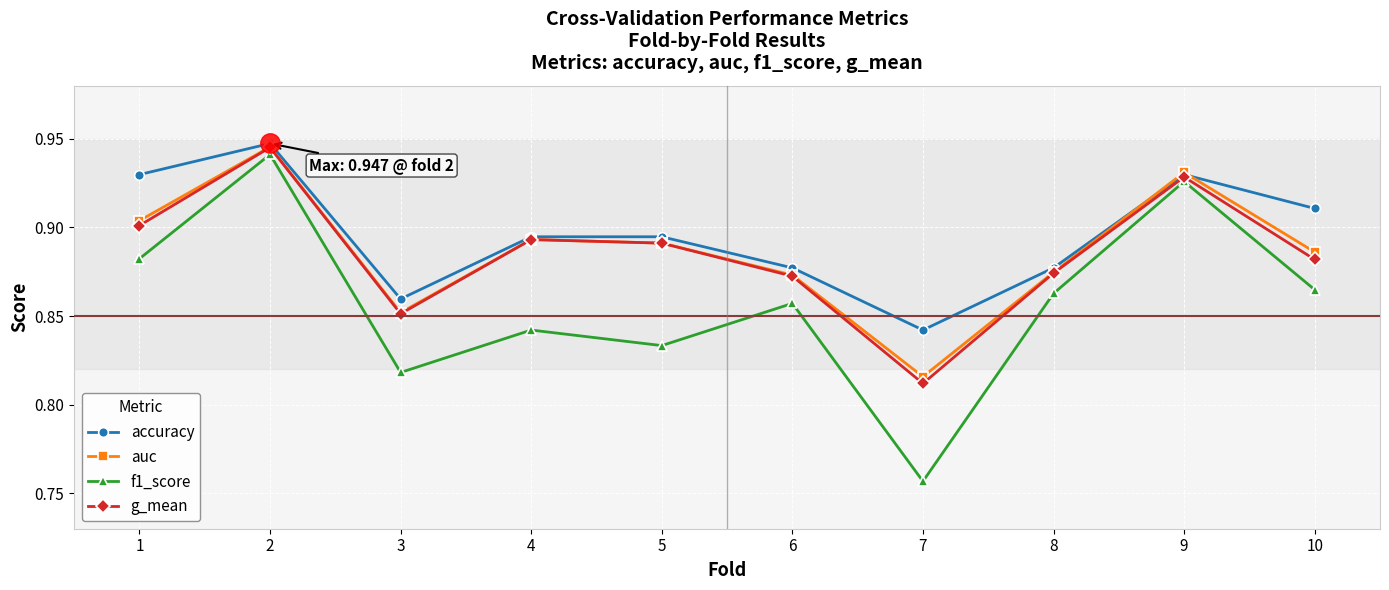

Which category has the lowest value in the f1_score series?

7